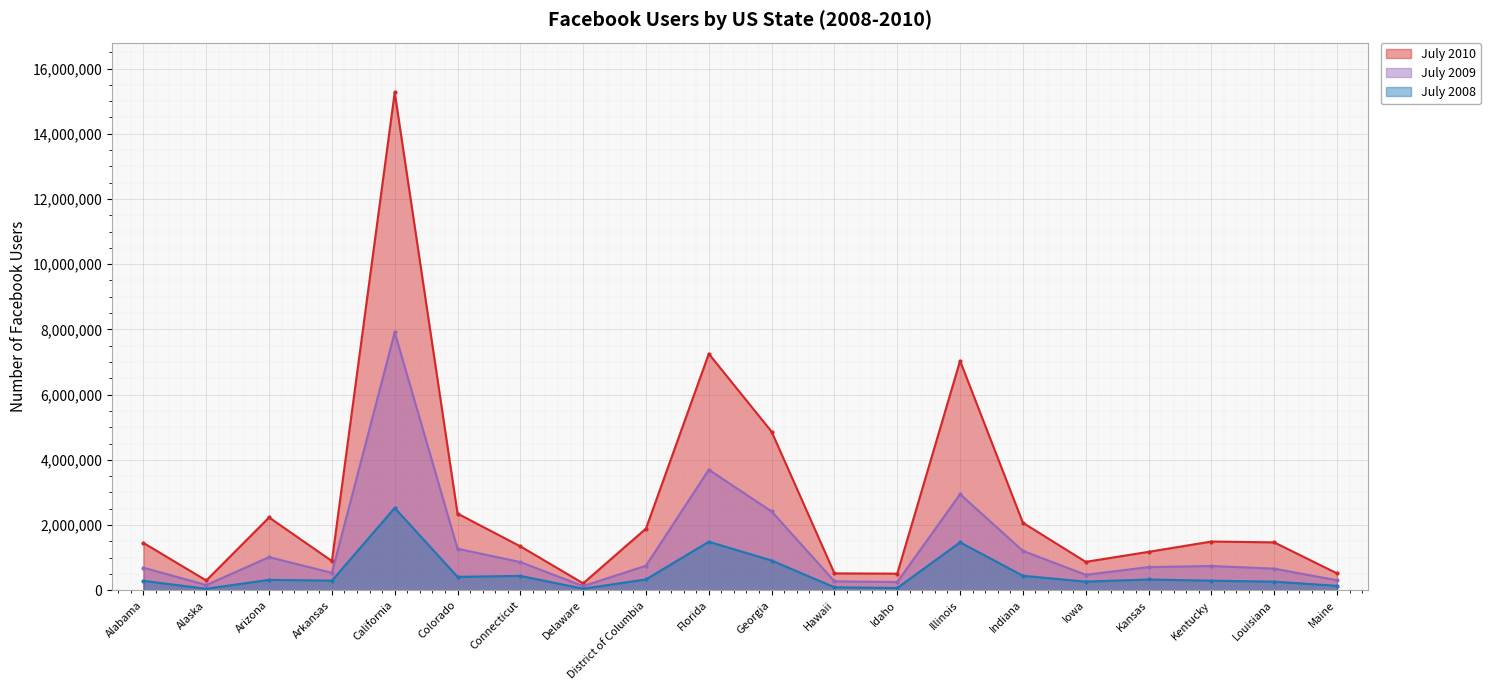

The July 2008 series shows 445600 at Indiana. True or false?

True